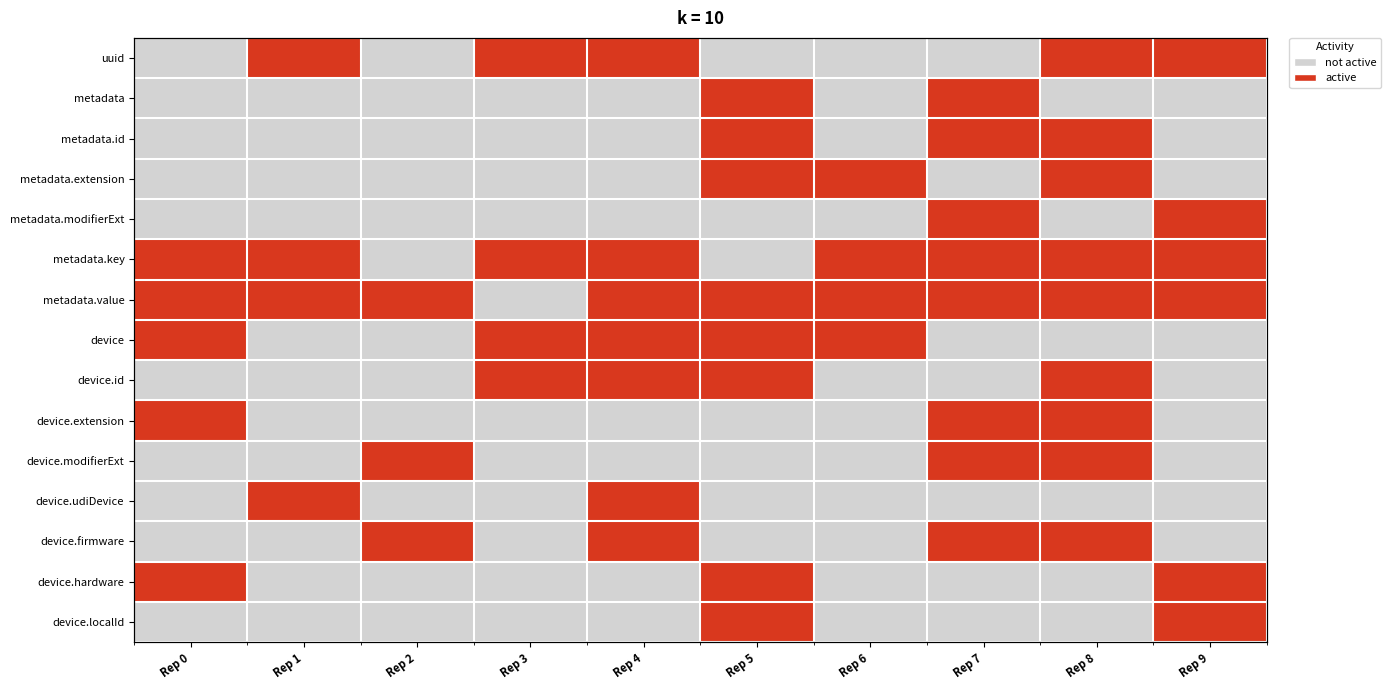

What is the difference between the maximum and minimum values in the device.hardware series?

1